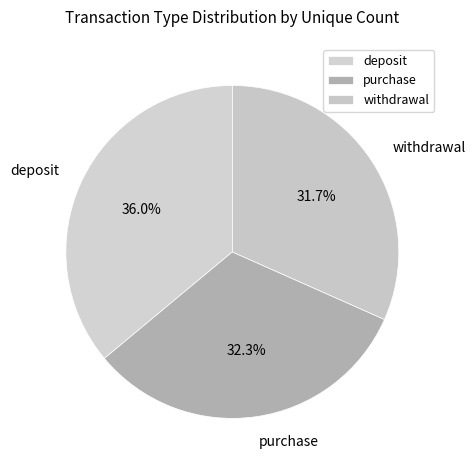

True or false: withdrawal accounts for 39% of the total.

False